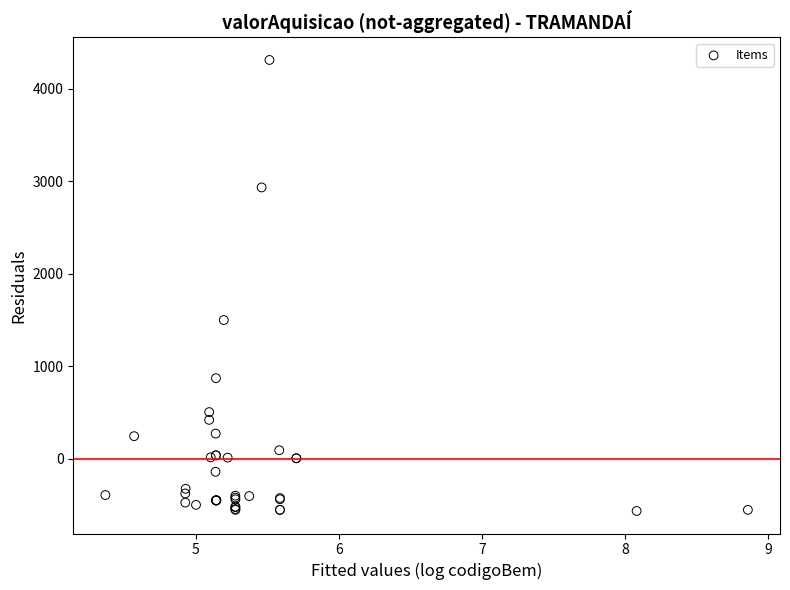

What Y value in the scatter plot is closest to 1873?

1500.0